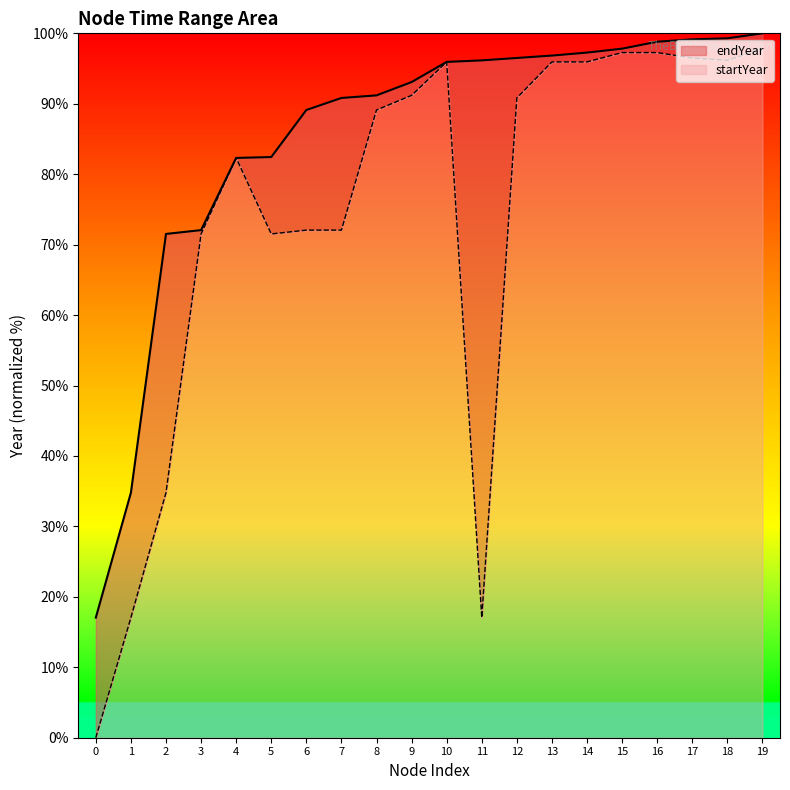

At which label does startYear reach its peak?

19